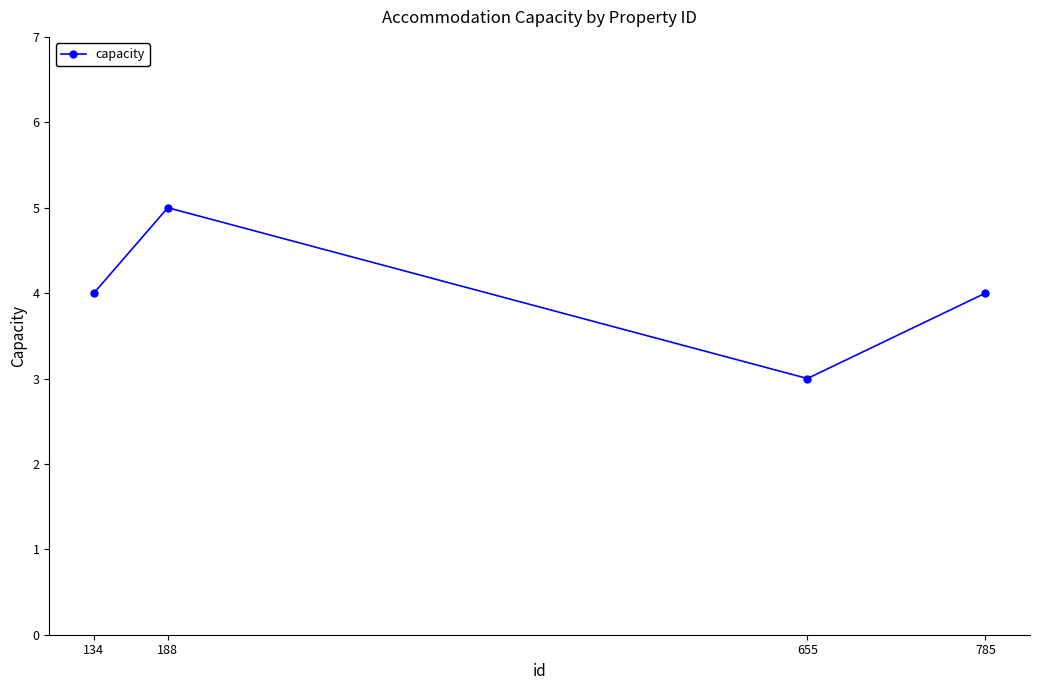

Read the value at 134.

4